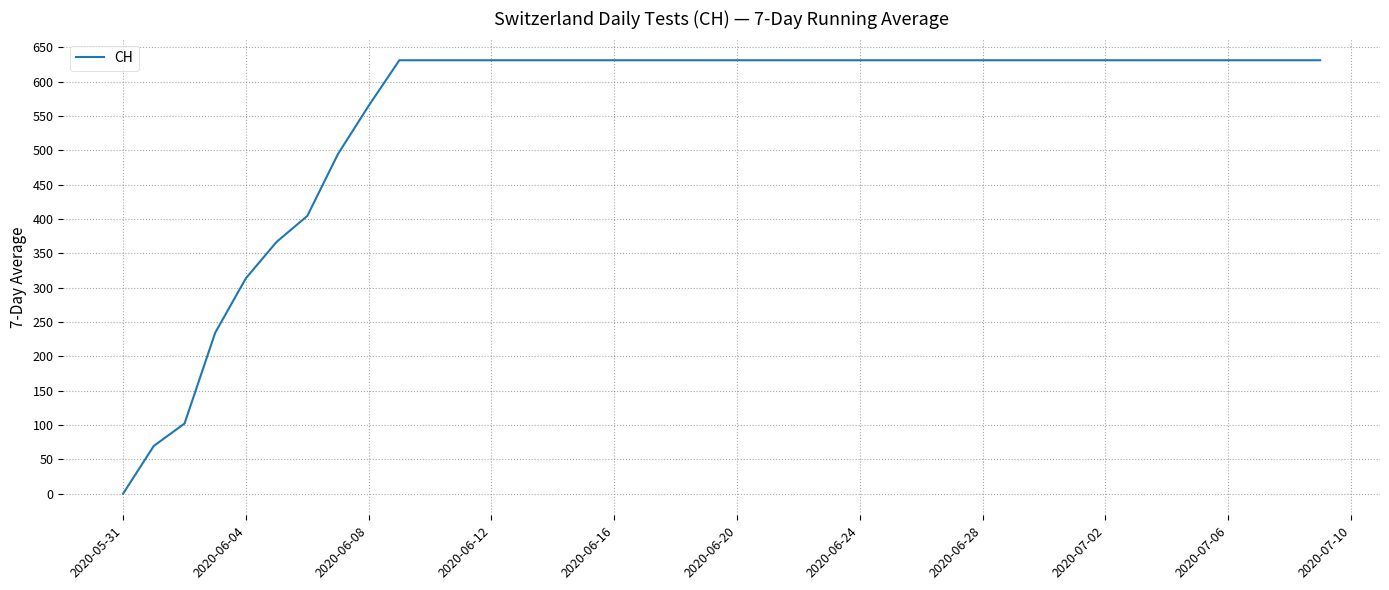

What is the maximum value shown in the chart?

631.0